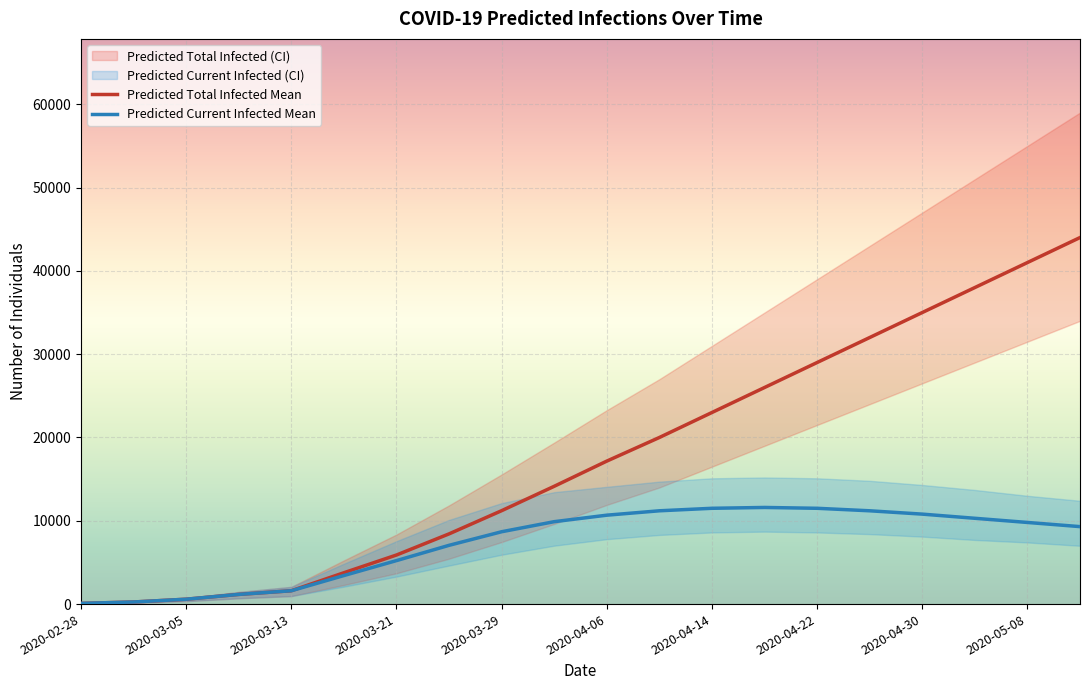

Reading right to left, transcribe all the data shown in this chart.

Predicted Total Infected Mean: 44000	41000	38000	35000	32000	29000	26000	23000	20000	17166	14142	11214	8429	5892	3764	1602	1163	587	252	84
Predicted Current Infected Mean: 9300	9800	10300	10800	11200	11500	11600	11500	11200	10673	9894	8685	7055	5221	3428	1602	1163	587	252	84